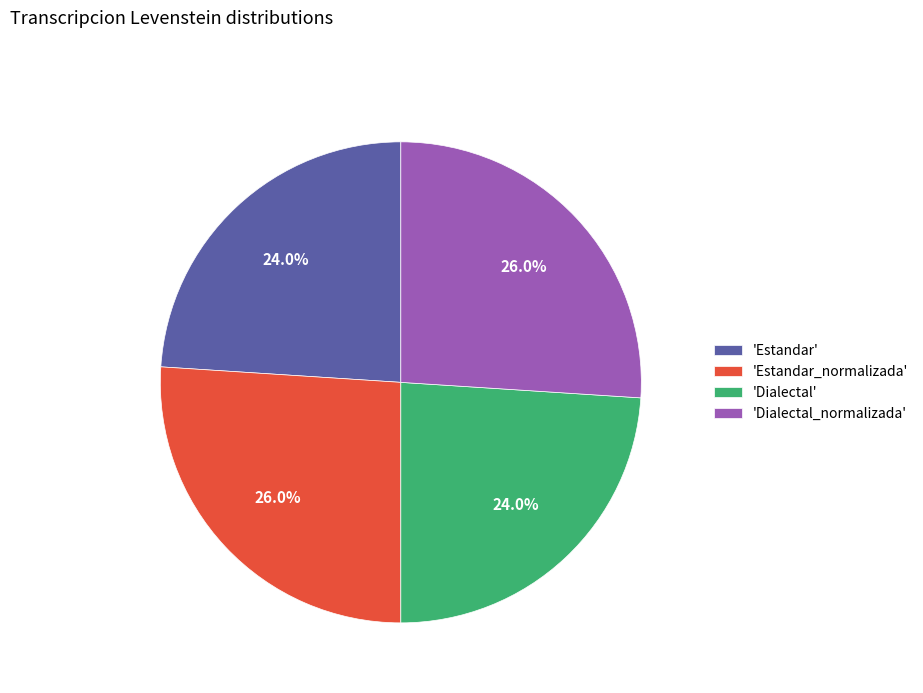

How many segments does this pie chart have?

4